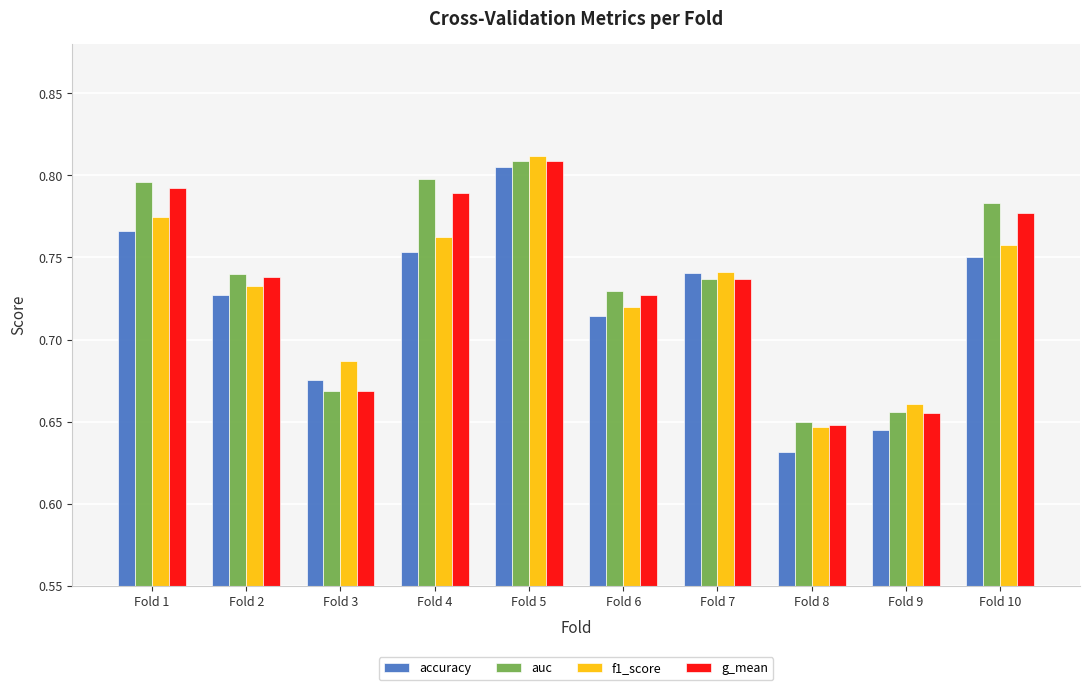

Which label corresponds to the smallest value in the chart?

Fold 8